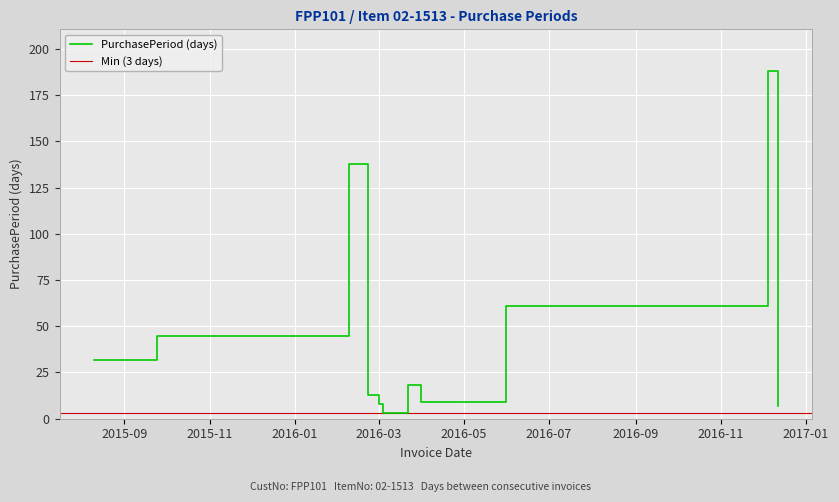

What is the maximum value for PurchasePeriod (days)?

188